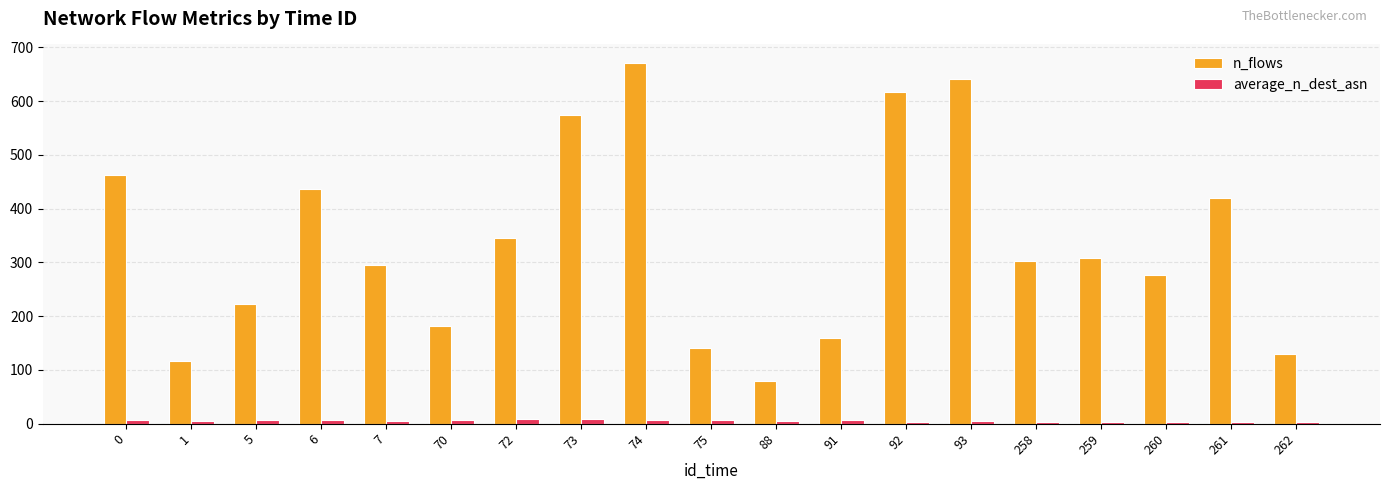

Count the number of data series in this chart.

2